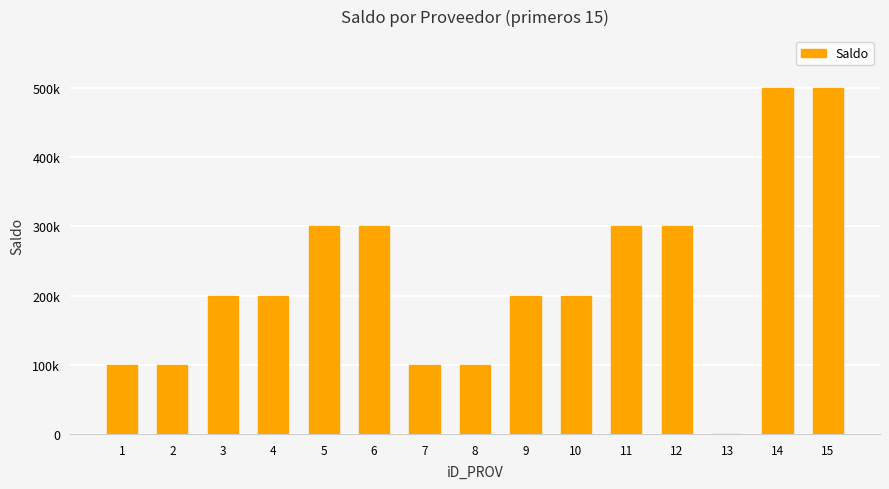

What is the greatest value displayed?

500000